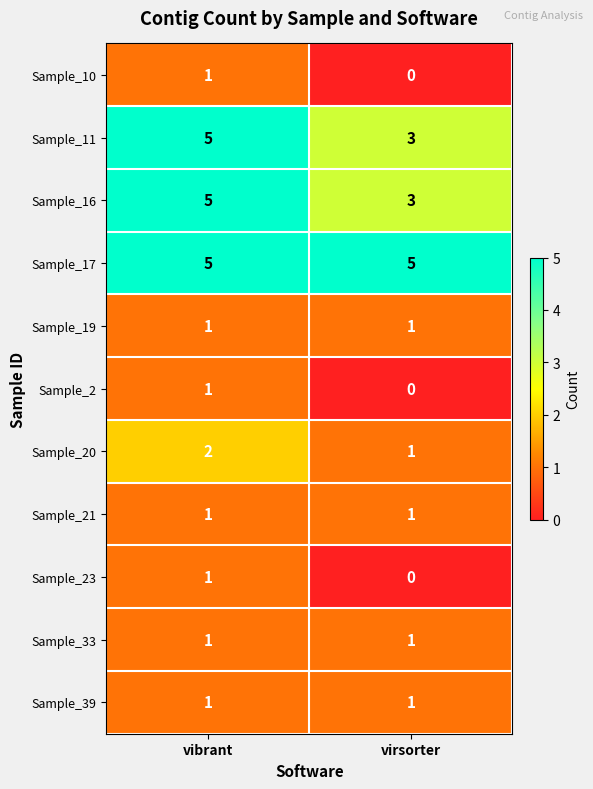

At which label does Sample_2 reach its peak?

vibrant